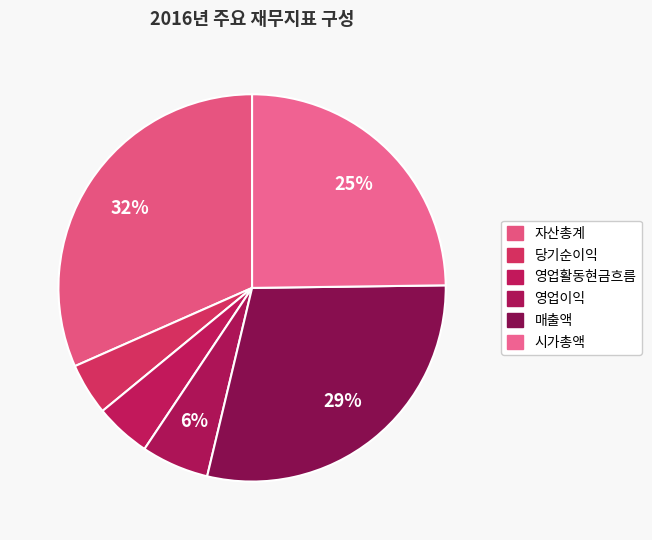

Between 매출액 and 영업이익, which is larger?

매출액